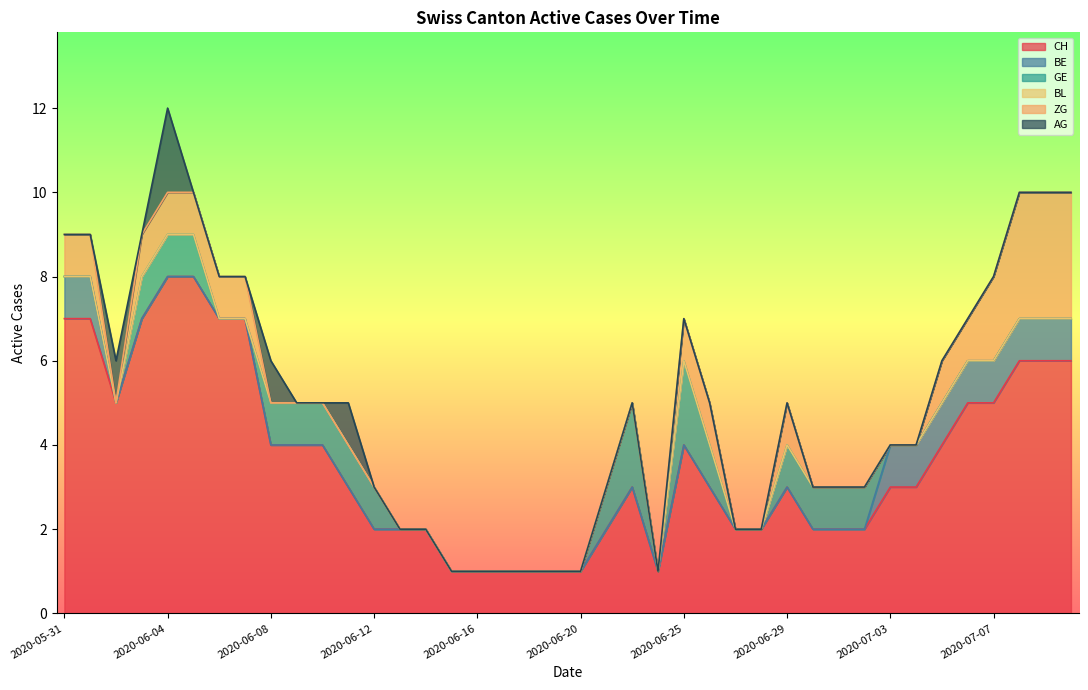

True or false: BE has a value of 0 at 2020-06-17.

True